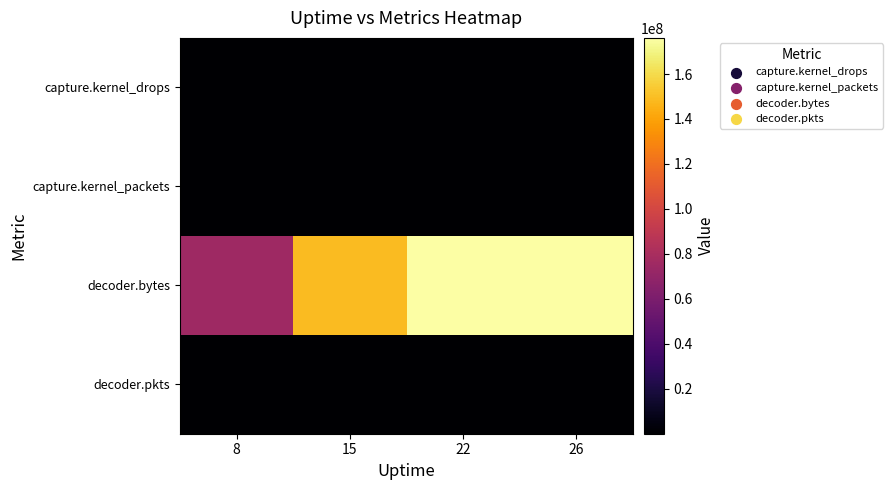

Which has a higher value, 26 or 8?

26